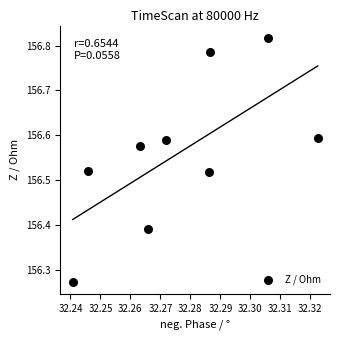

What is the range of Y values (max minus min)?

0.5